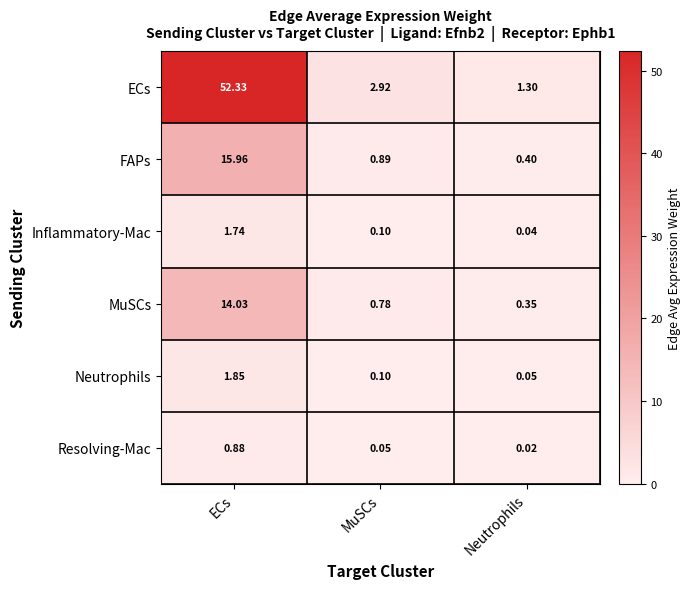

Between ECs and Neutrophils, which series saw the biggest shift?

ECs